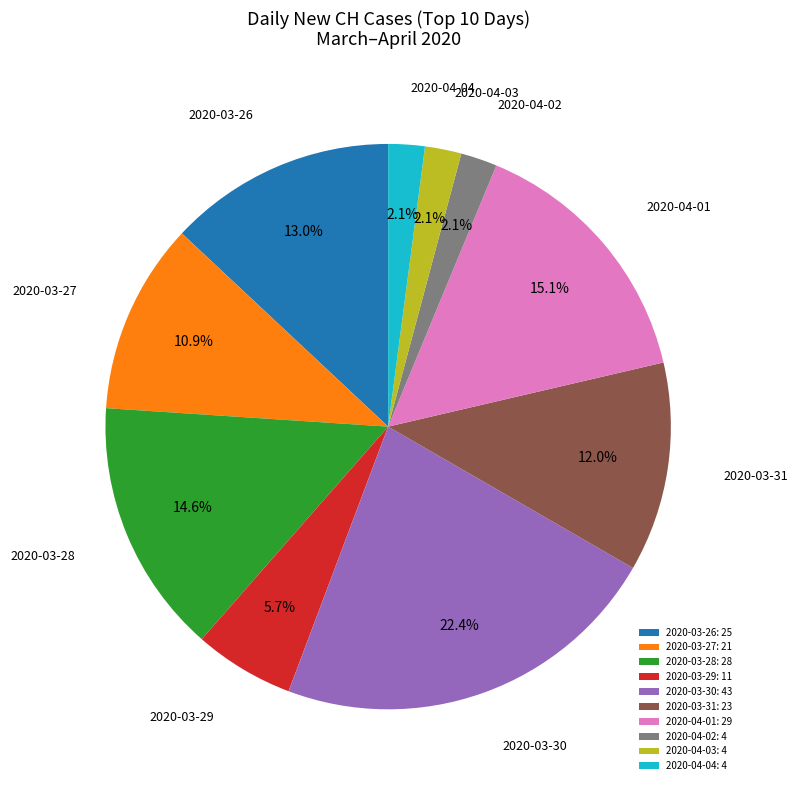

Is 2020-03-27: 21 the majority of the pie?

No